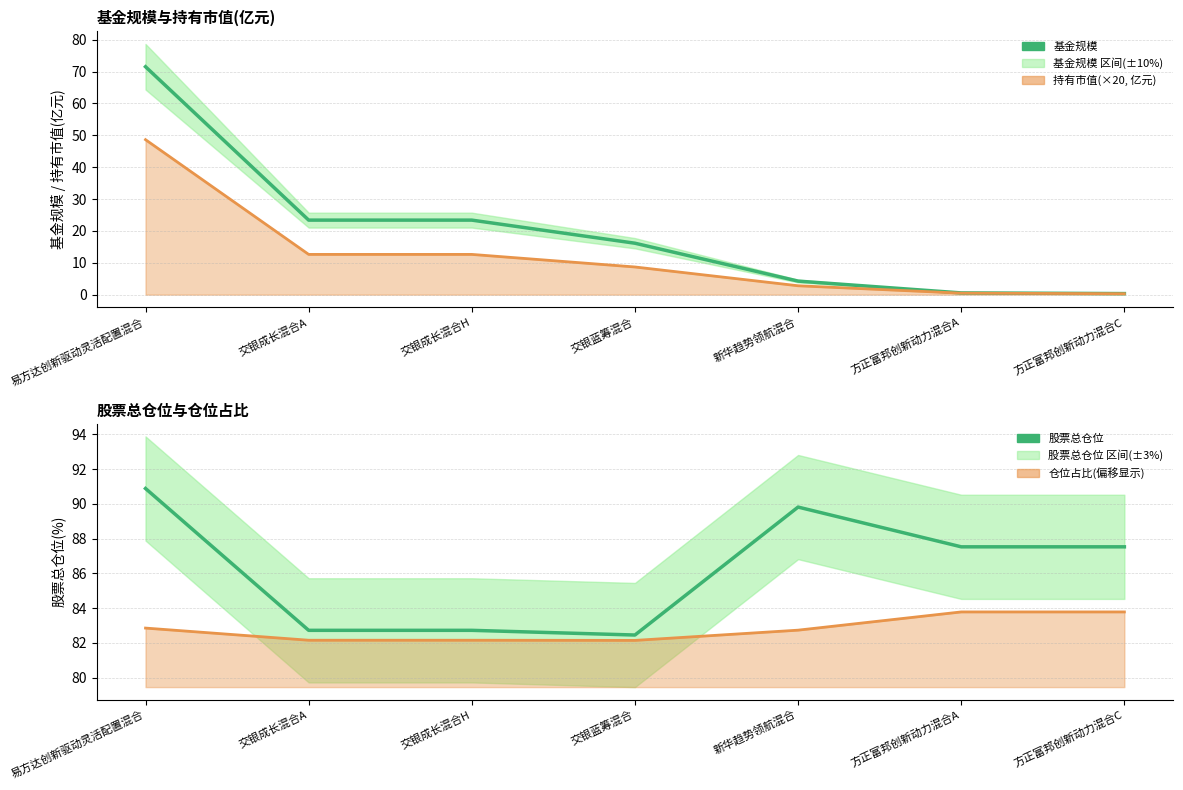

What is the sum of all 仓位占比 趋势 values?

579.6